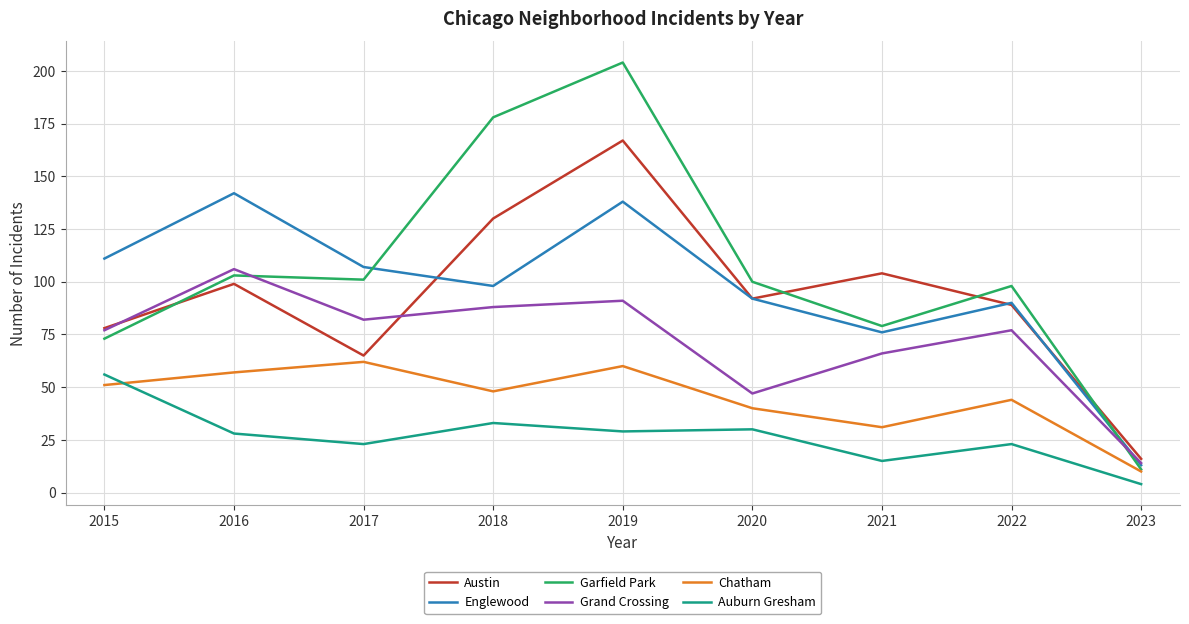

In Grand Crossing, how many points are lower than both neighbors (excluding endpoints)?

2